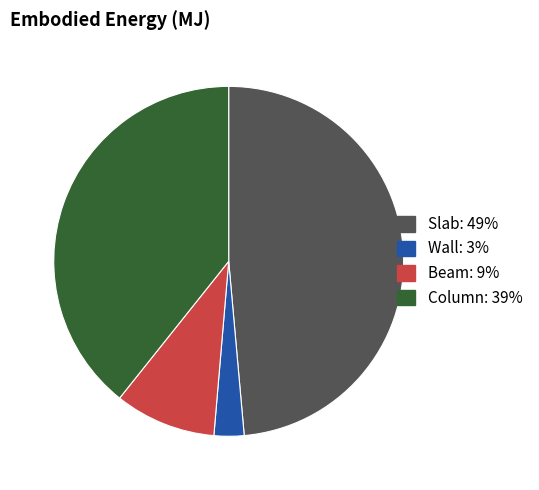

Is there a majority slice in this chart?

No